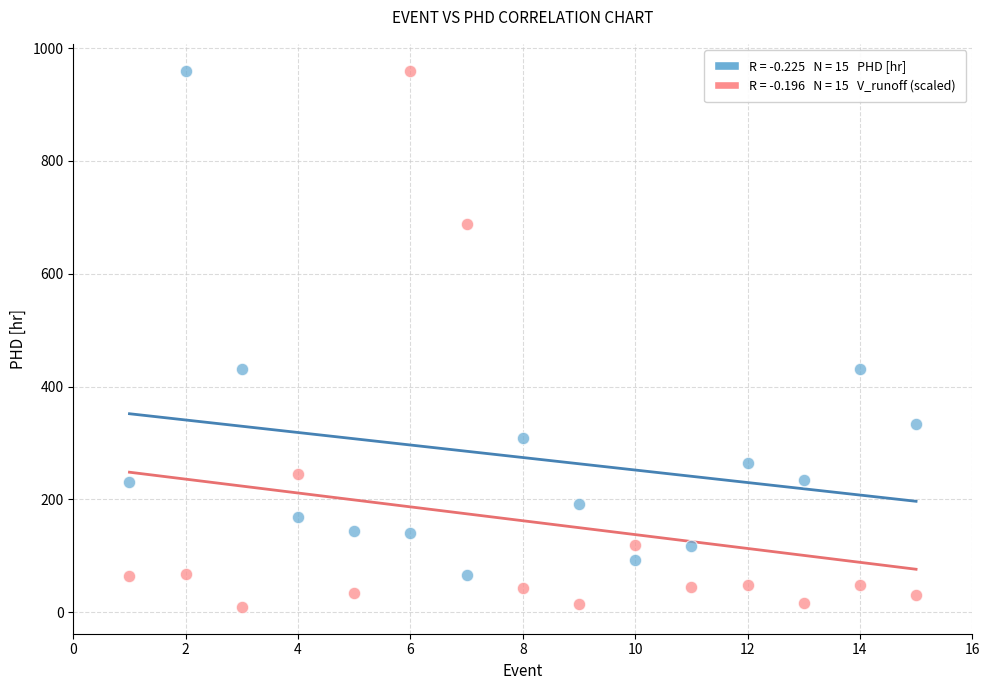

Across all data points, what is the range of Y values (max minus min)?

950.5